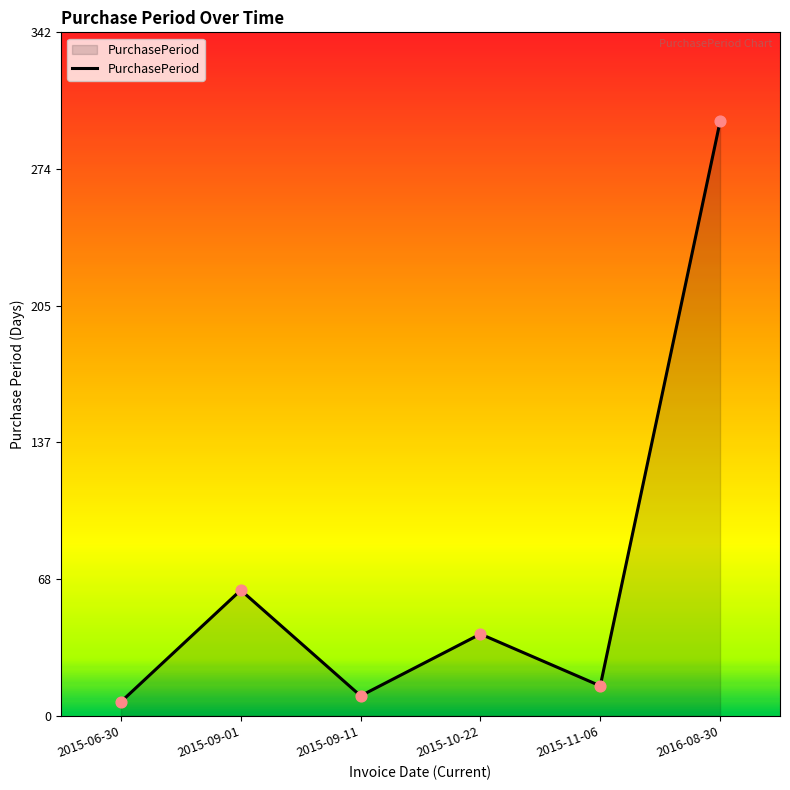

Which has a higher value, 2015-10-22 or 2015-09-11?

2015-10-22